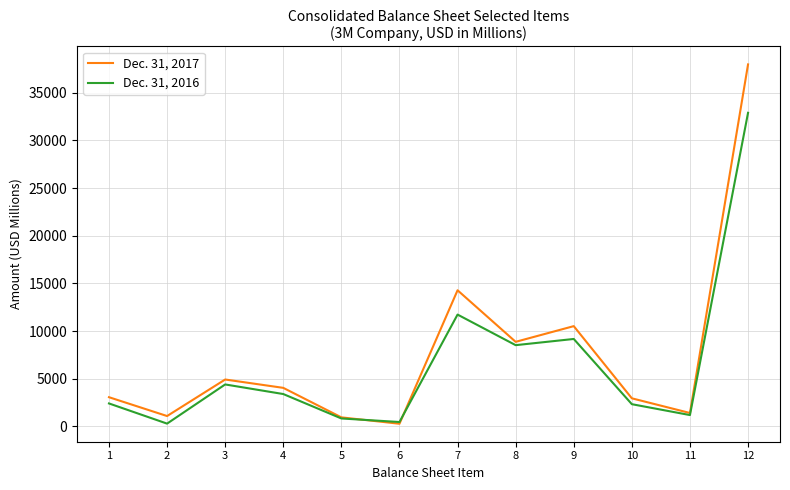

How many interior local valleys does the Dec. 31, 2017 series have?

4